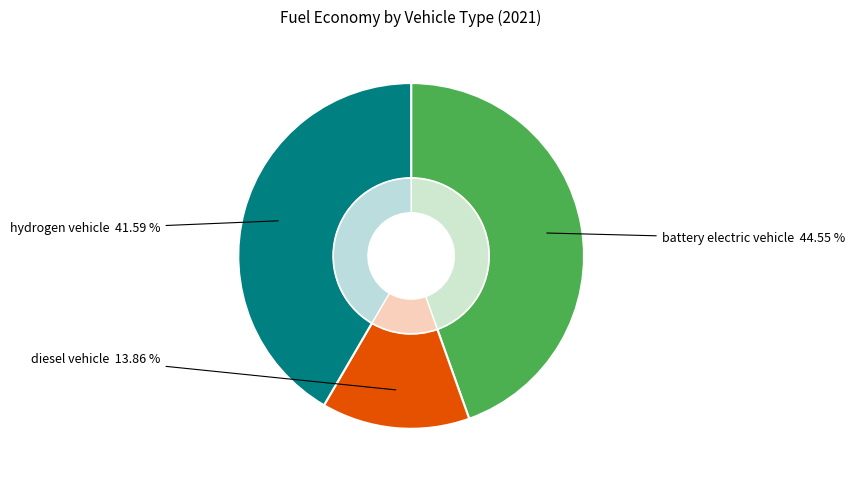

Which slice is the smallest?

diesel vehicle